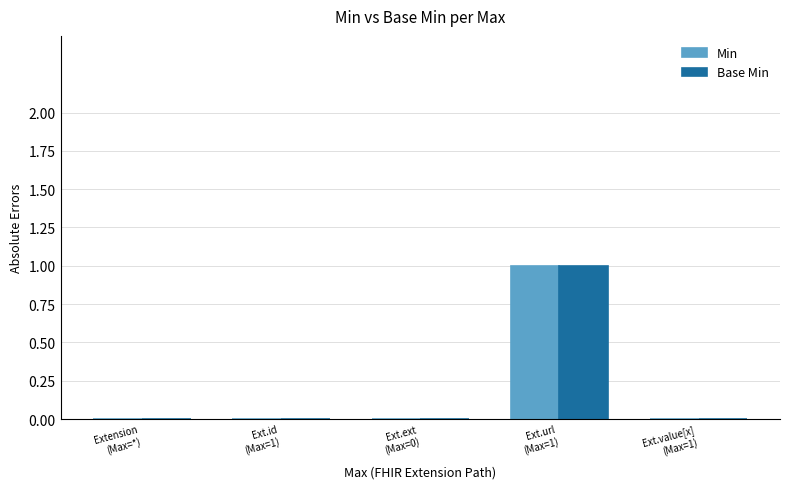

Reading left to right, list all the values displayed in this chart.

Min: 0	0	0	1	0
Base Min: 0	0	0	1	0